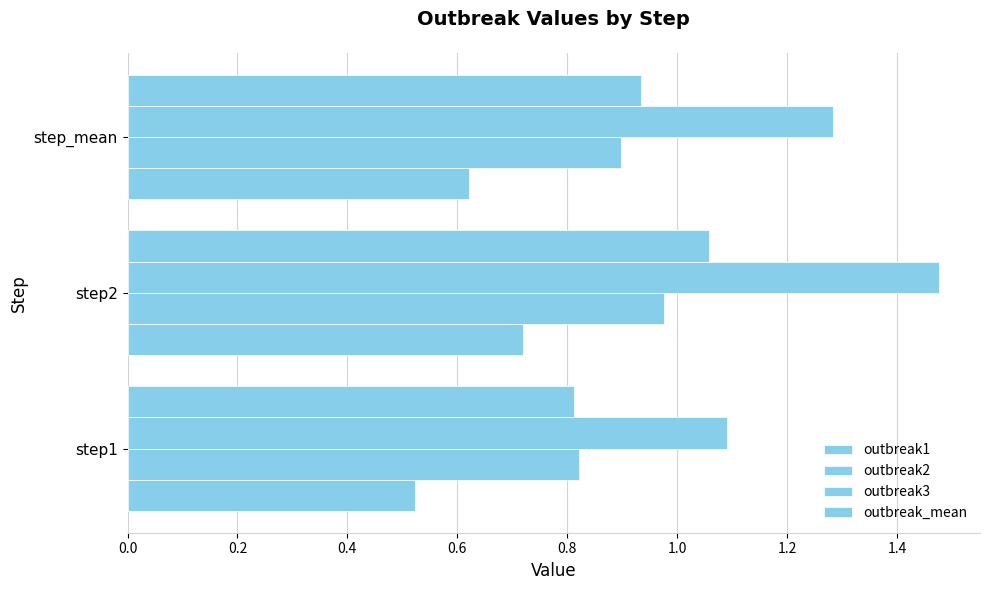

Reading right to left, transcribe all the data shown in this chart.

outbreak1: 0.6	0.7	0.5
outbreak2: 0.9	1.0	0.8
outbreak3: 1.3	1.5	1.1
outbreak_mean: 0.9	1.1	0.8